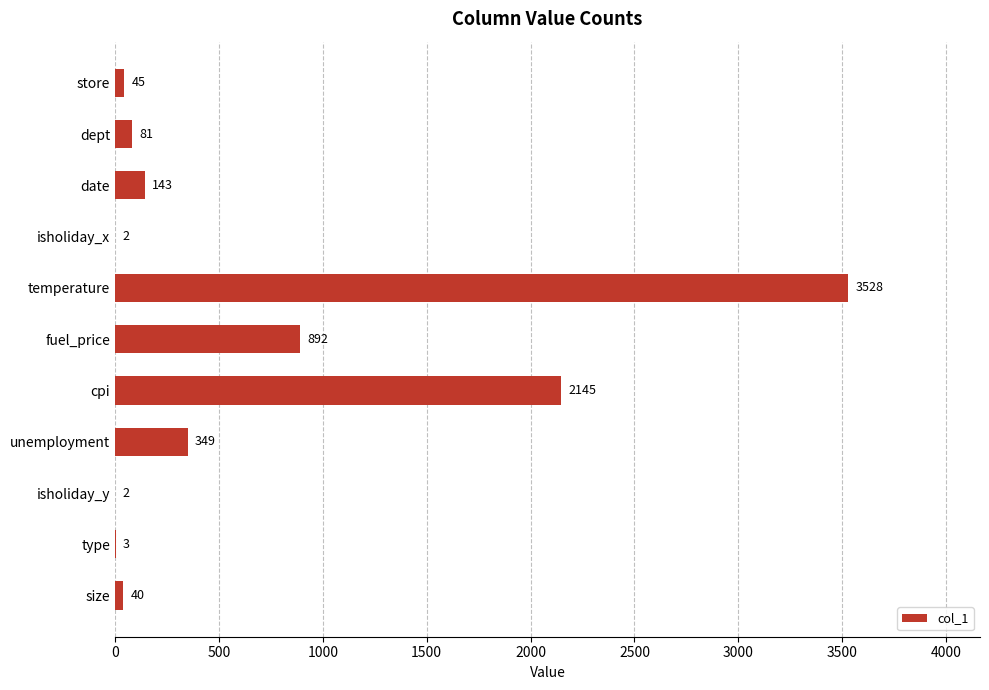

What is the maximum value shown in the chart?

3528